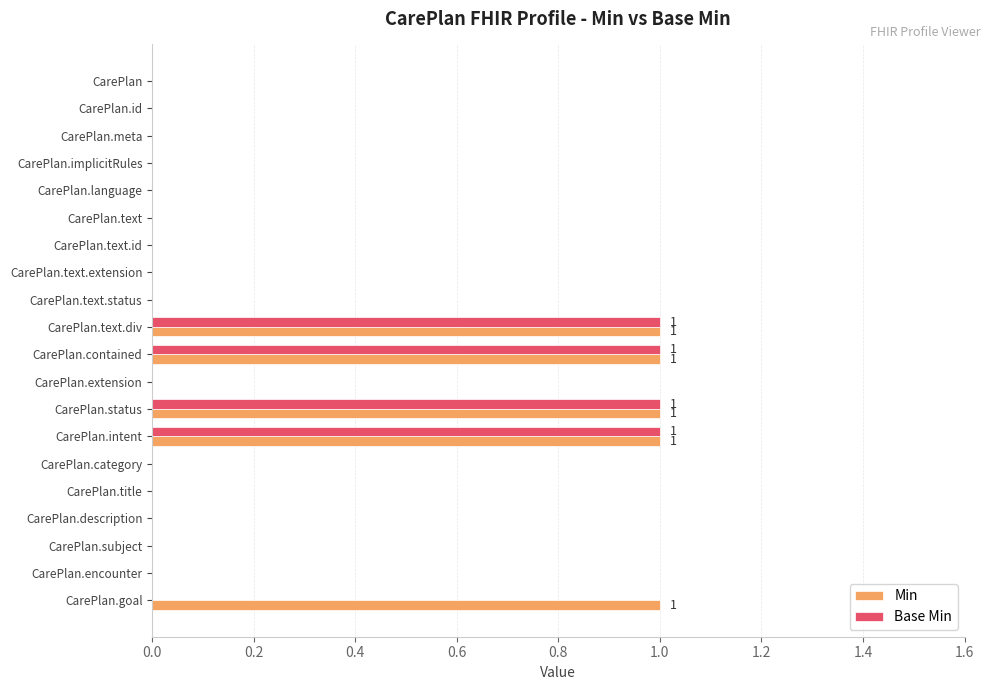

Is the value of Base Min at CarePlan.extension greater than the value of Min at CarePlan.contained?

No